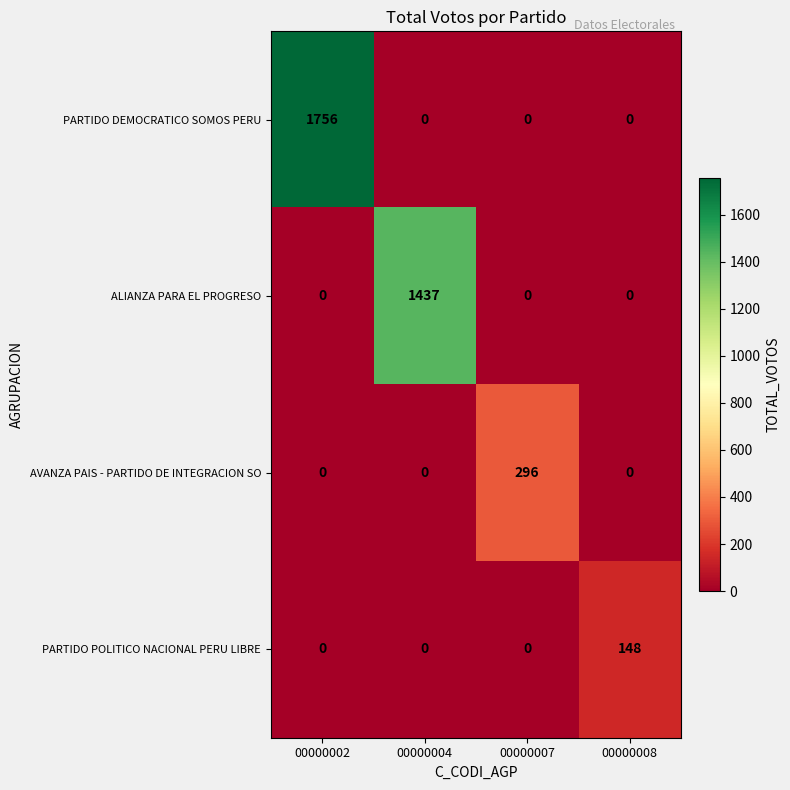

Count the AVANZA PAIS - PARTIDO DE INTEGRACION SO values in the range 0 to 296.

4